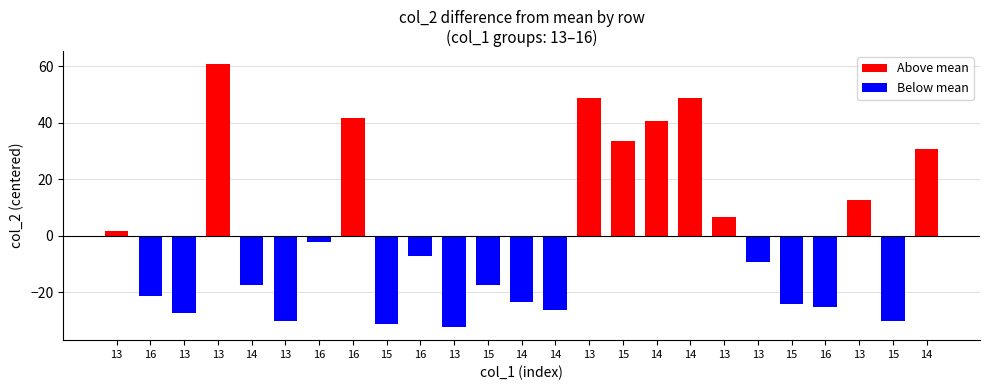

How many categories are shown in the chart?

25